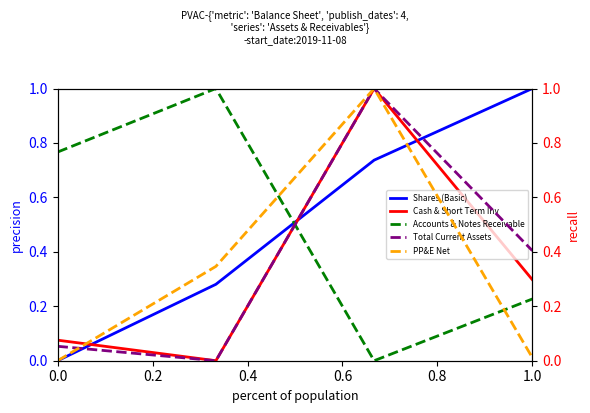

Which series has the widest spread of values?

Shares (Basic)